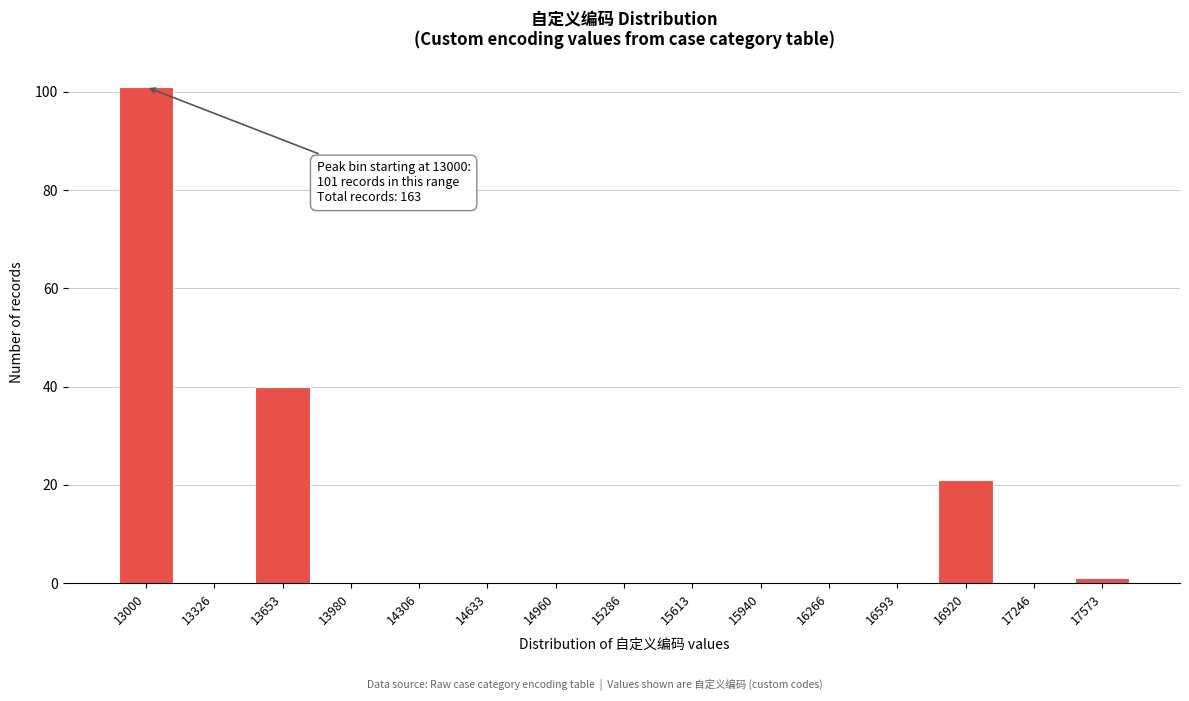

Reading right to left, transcribe all the data shown in this chart.

17573=1	17246=0	16920=21	16593=0	16266=0	15940=0	15613=0	15286=0	14960=0	14633=0	14306=0	13980=0	13653=40	13326=0	13000=101